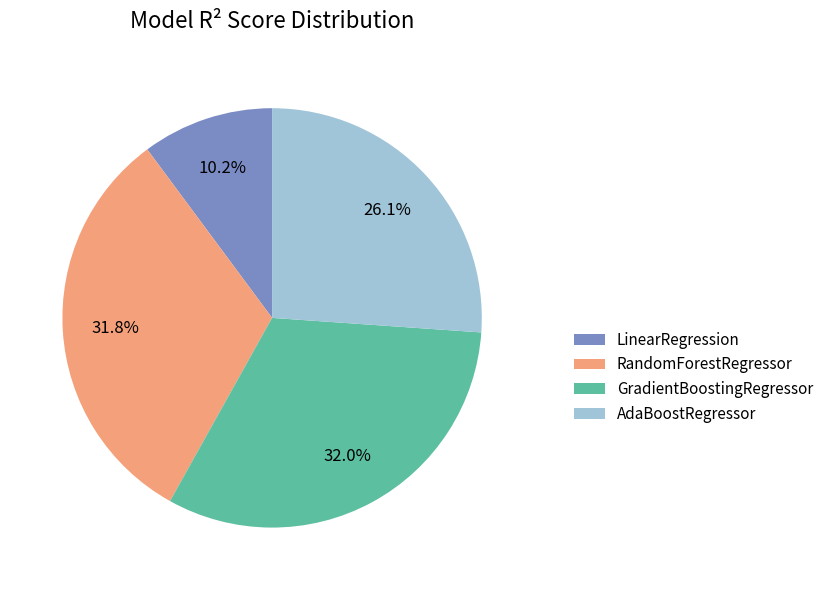

To the nearest percent, what is the average slice percentage?

25%